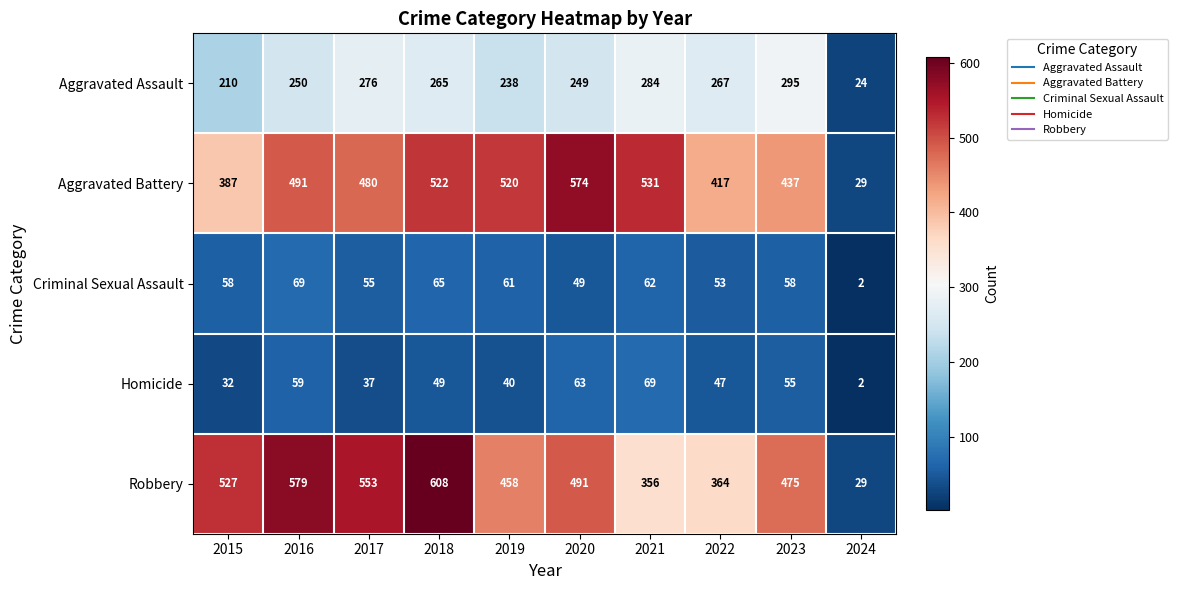

The Aggravated Battery series shows 574 at 2020. True or false?

True